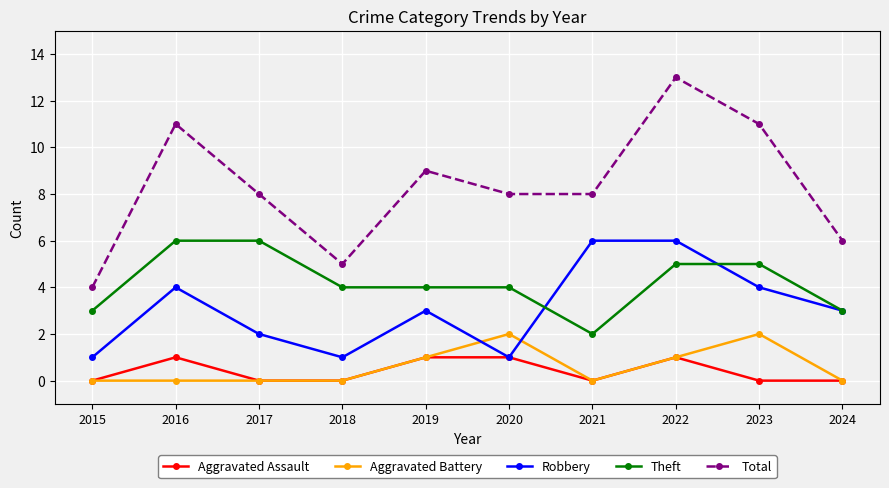

At which category is the sum across all series the highest?

2022